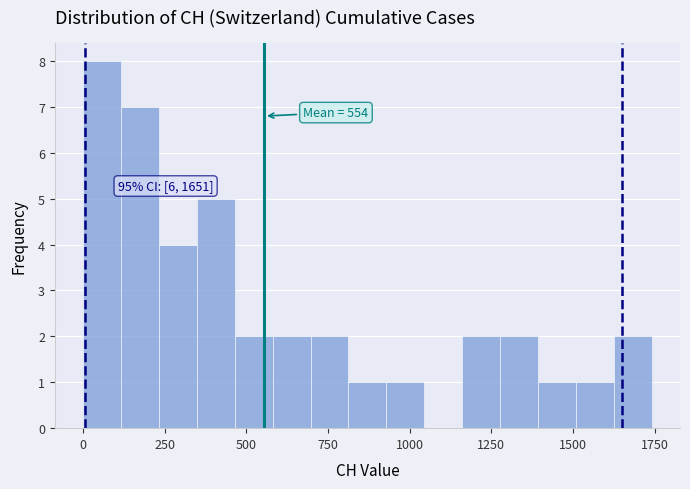

Around what value on the x-axis is the tallest bar? Give the approximate position of its centre, as read against the axis.

50